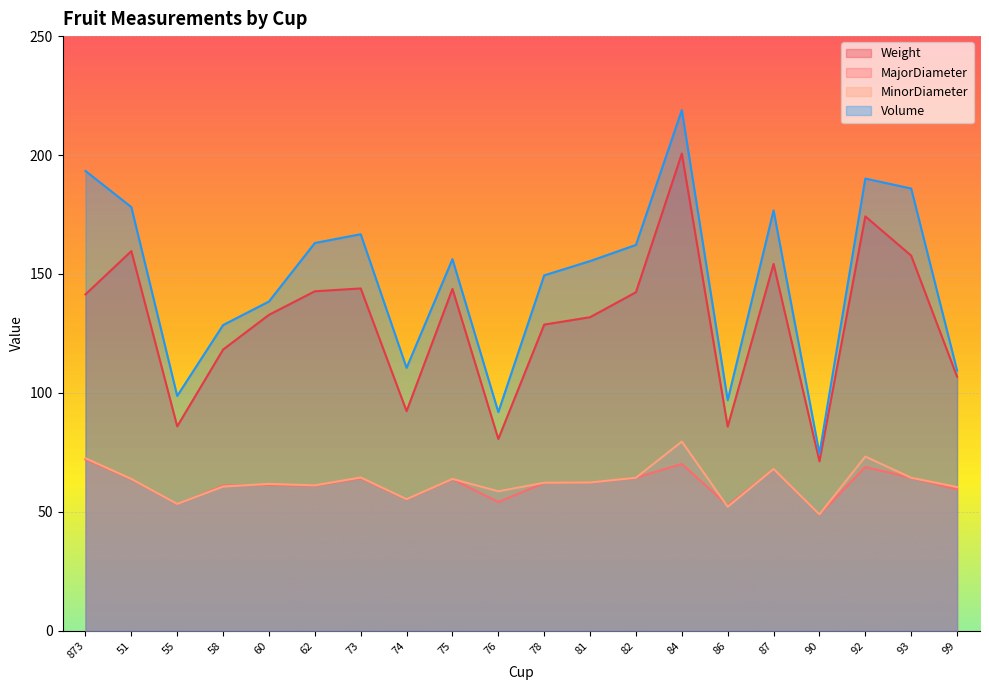

Read the Volume value at 93.

185.9